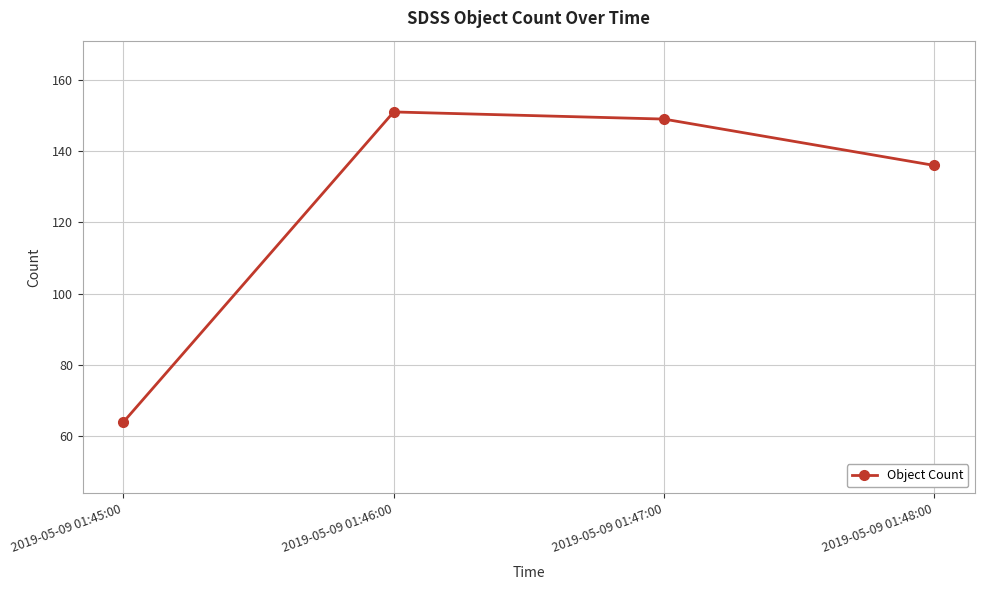

At which label is the value closest to 107?

2019-05-09 01:48:00